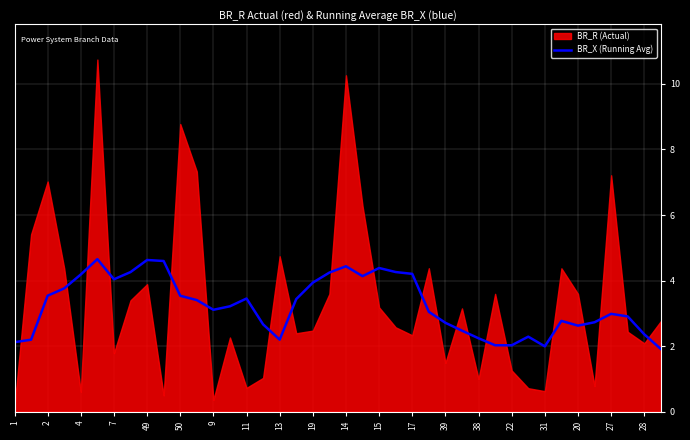

What is the lowest value of the BR_X (Running Avg) series?

1.9